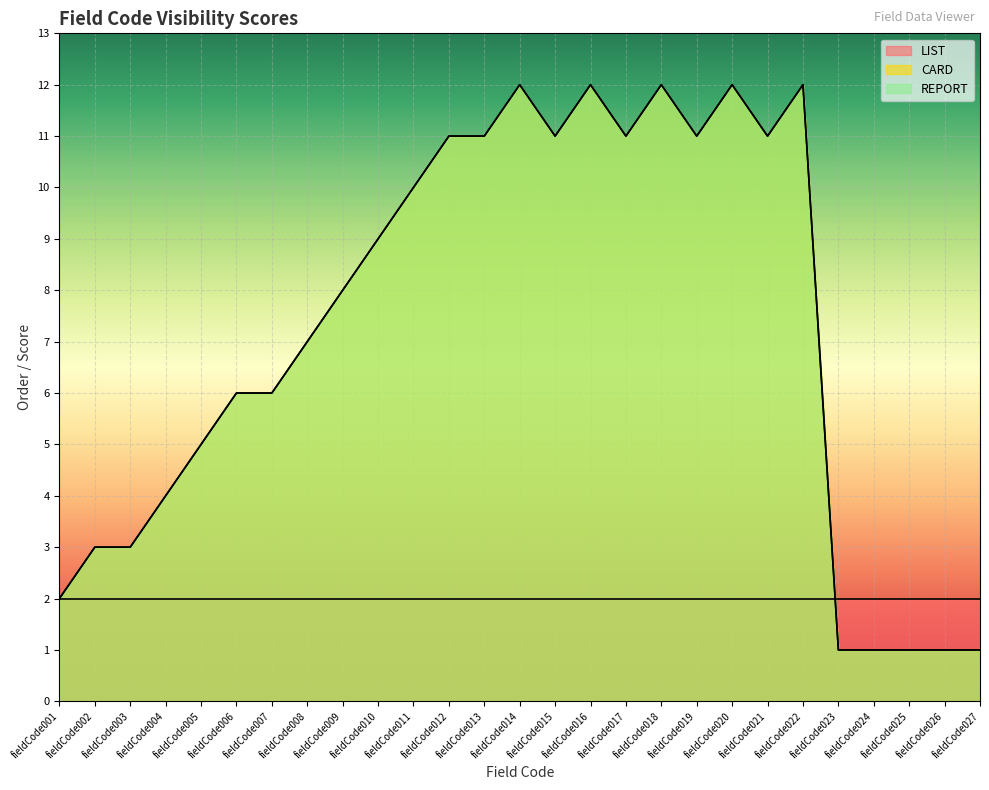

What is the difference between the CARD values at fieldCode010 and fieldCode018?

3